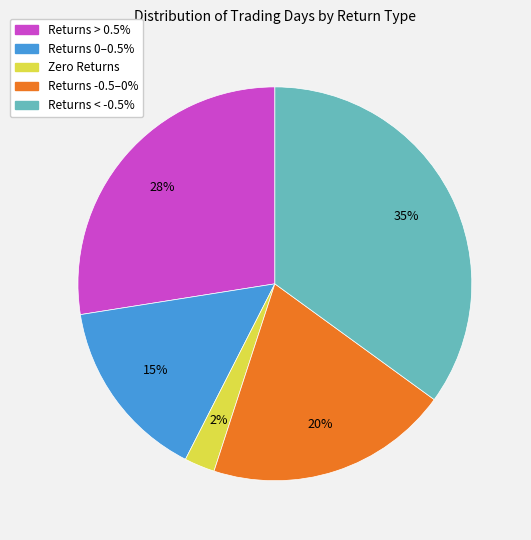

Combined, do Returns > 0.5% and Returns < -0.5% account for over 50%?

Yes